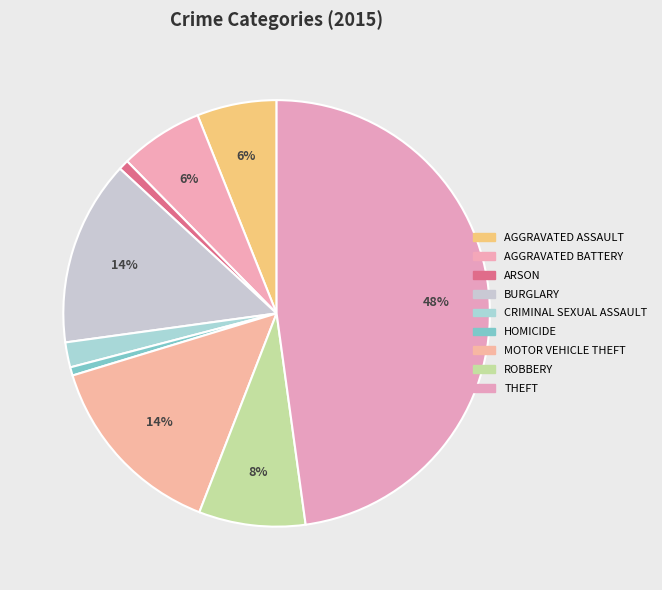

Is there any slice that represents more than half of the pie?

No